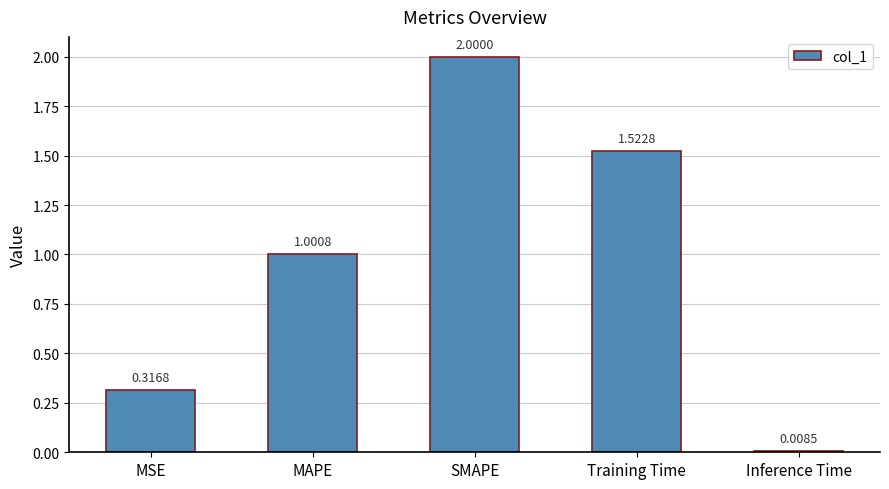

Rank the categories by value from highest to lowest.

SMAPE, Training Time, MAPE, MSE, Inference Time